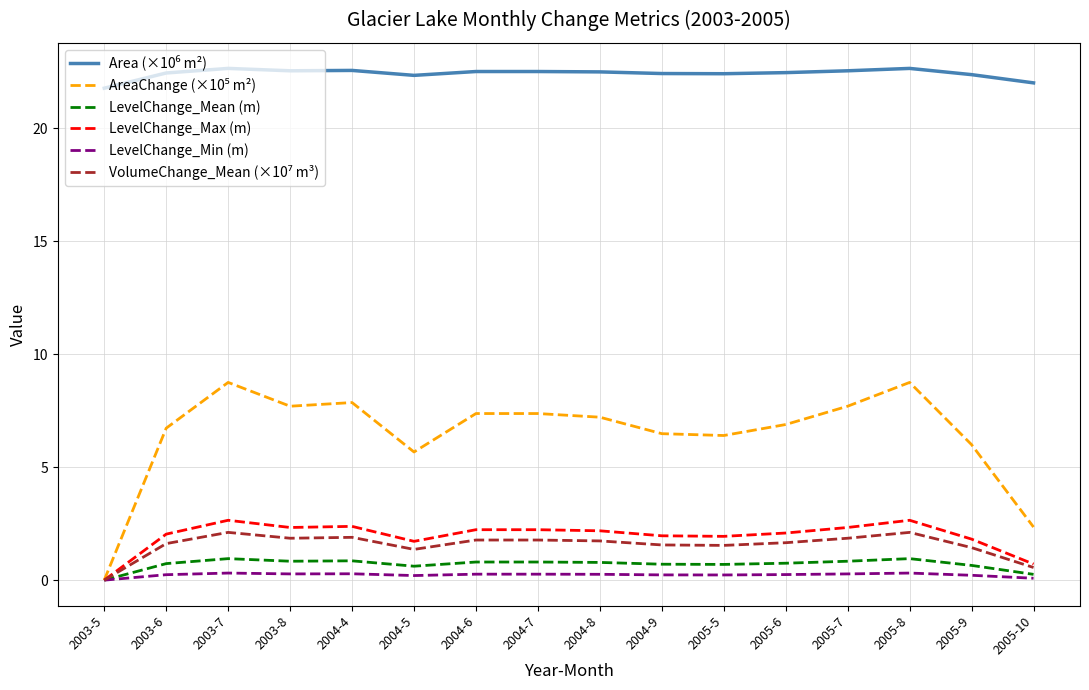

Is it true that LevelChange_Max (m) equals 2.0 at 2003-6?

True